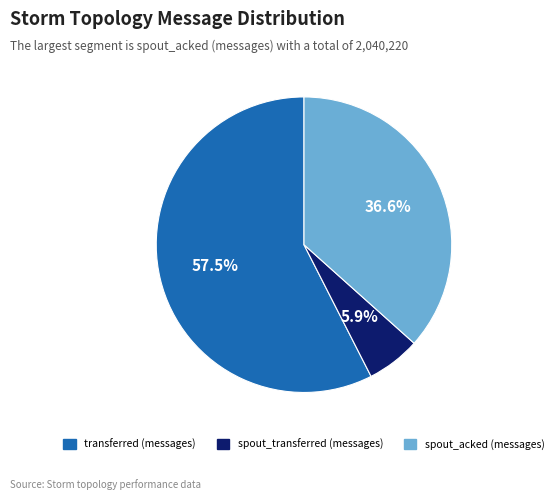

What is the majority slice?

transferred (messages)